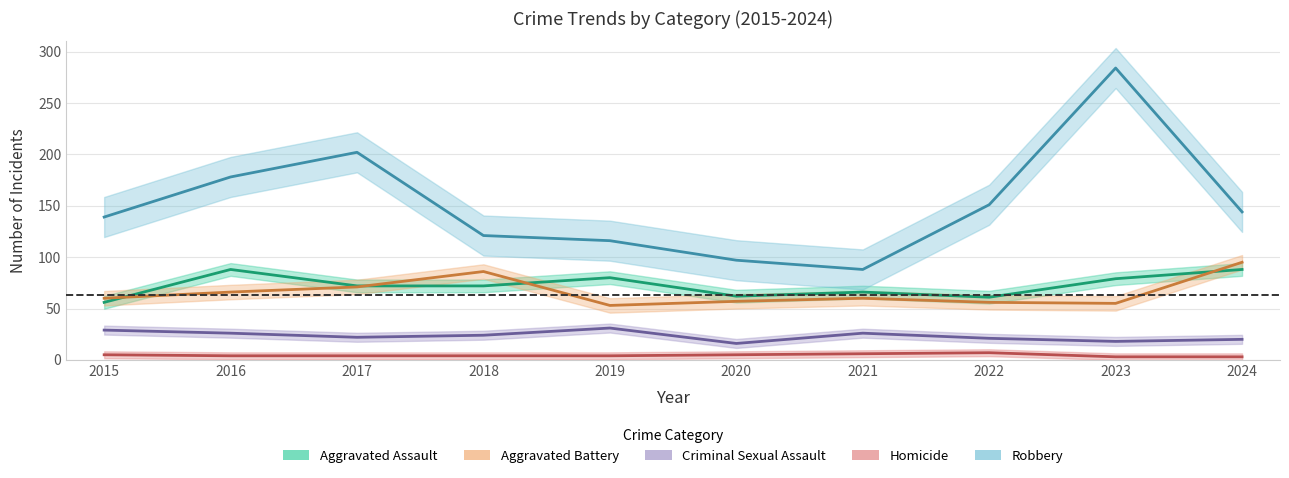

What is the value of the Homicide point at the 4th from the left?

4